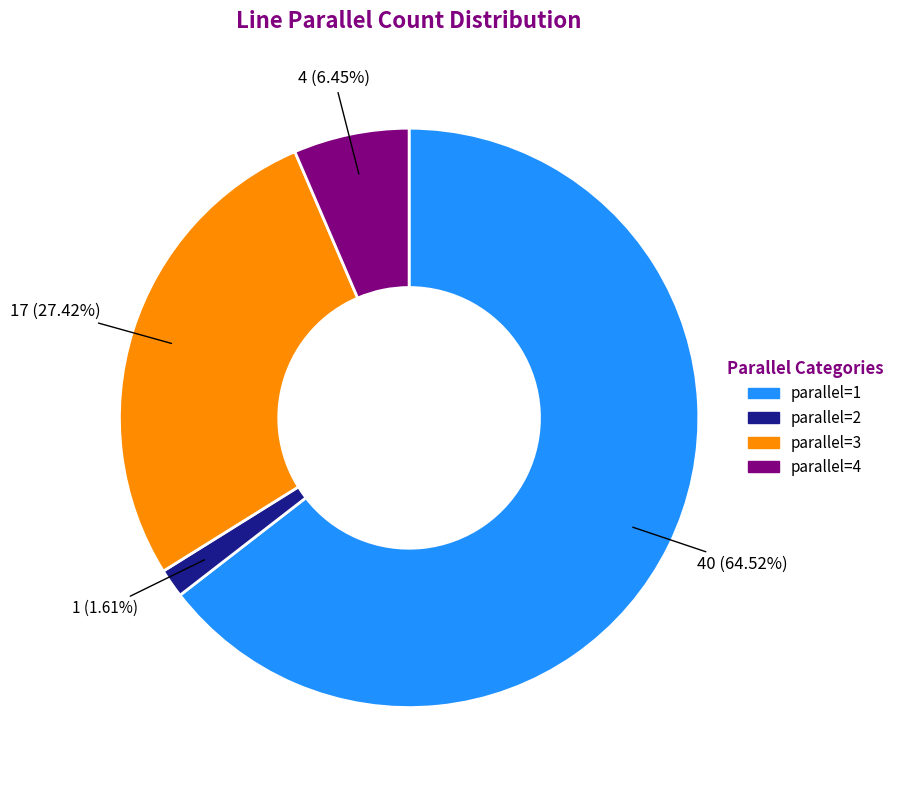

Which category accounts for the majority?

parallel=1